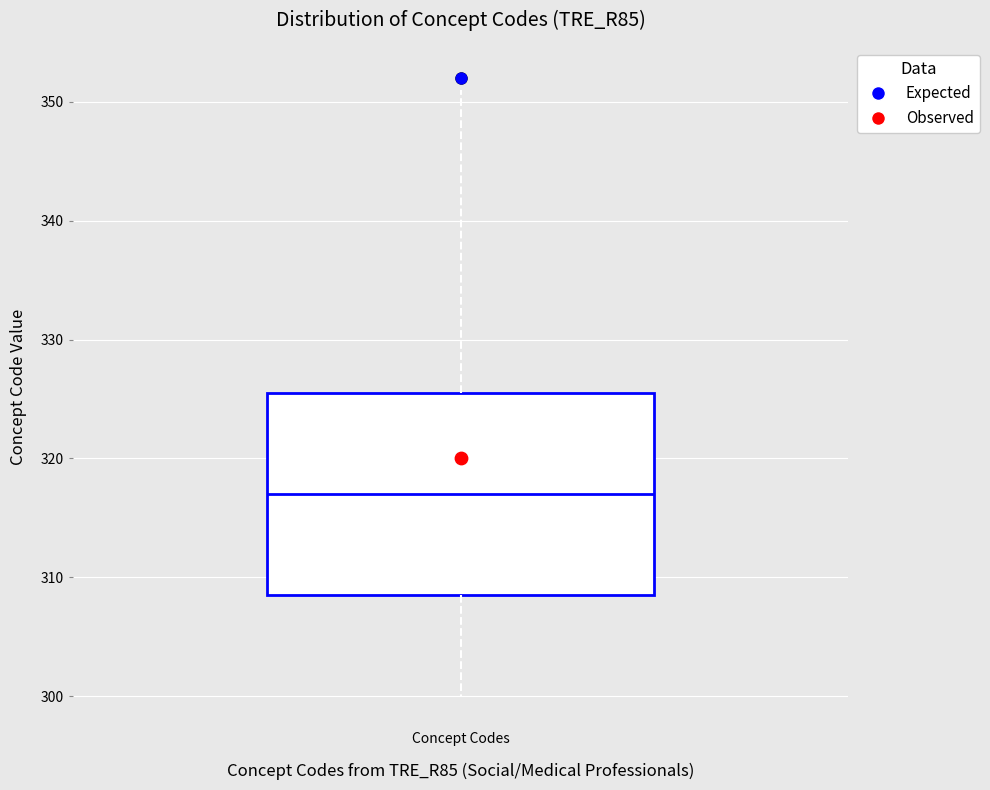

Read this box plot against the y-axis: the position of the median line, the range covered by the box, and the ends of both whiskers. The values are not printed on the chart, so give them approximately, as read against the axis.

median 317, box 309 to 326, whiskers 300 to 351